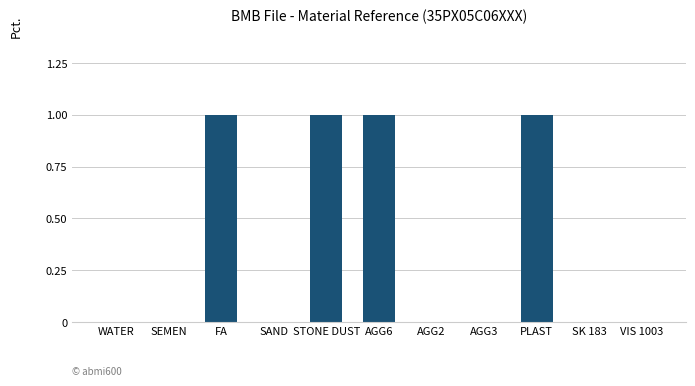

Which has a higher value, SEMEN or PLAST?

PLAST